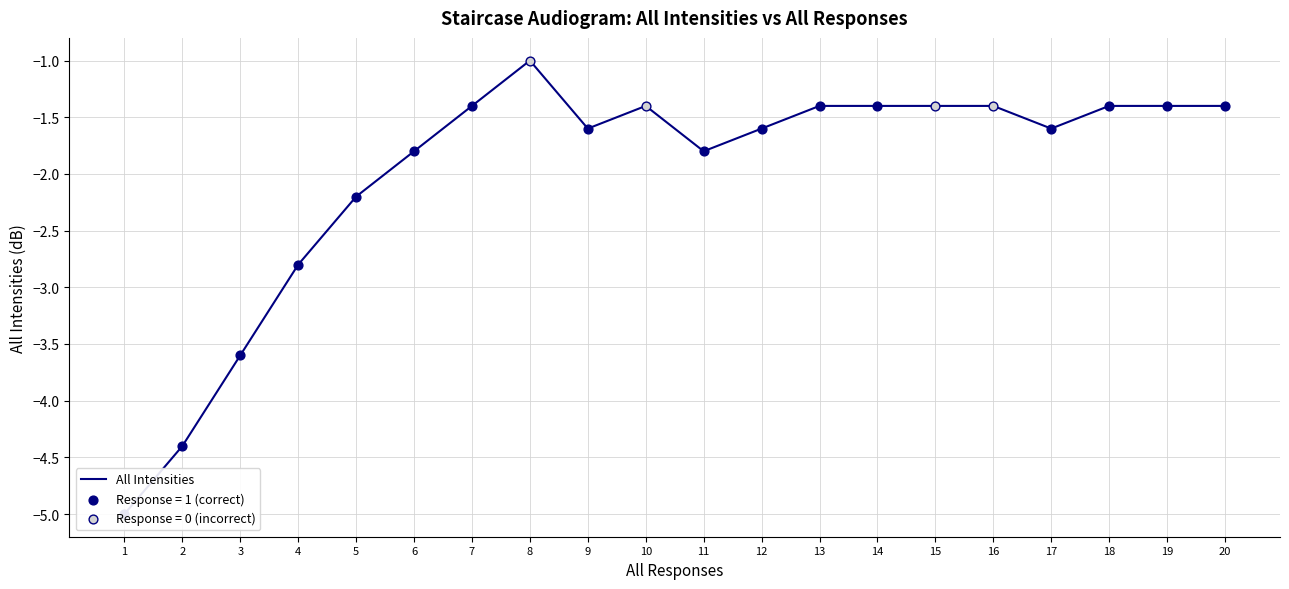

What is the change in value from 8 to 15?

-0.4